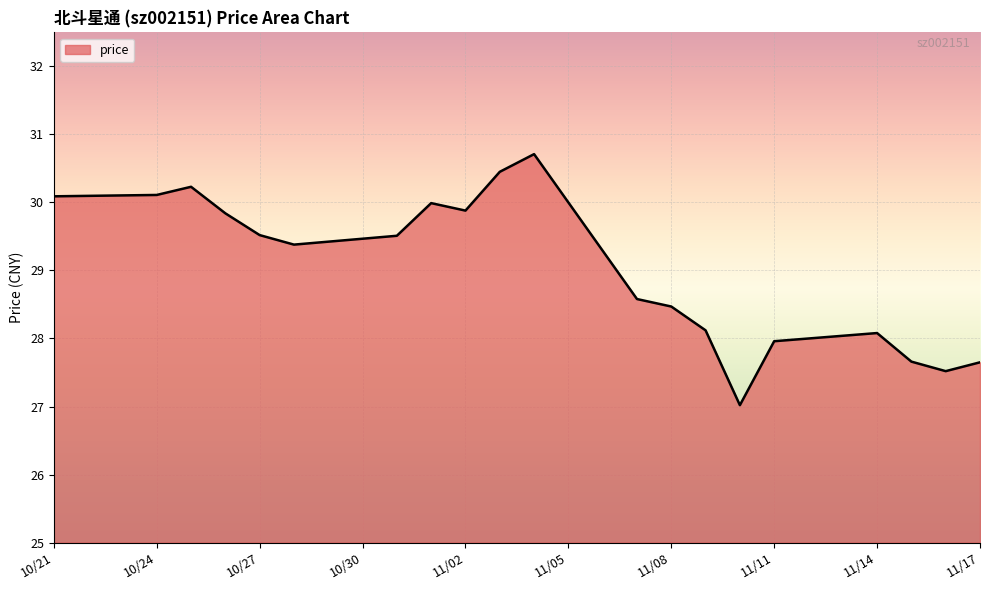

What is the difference between the maximum and minimum values?

3.7